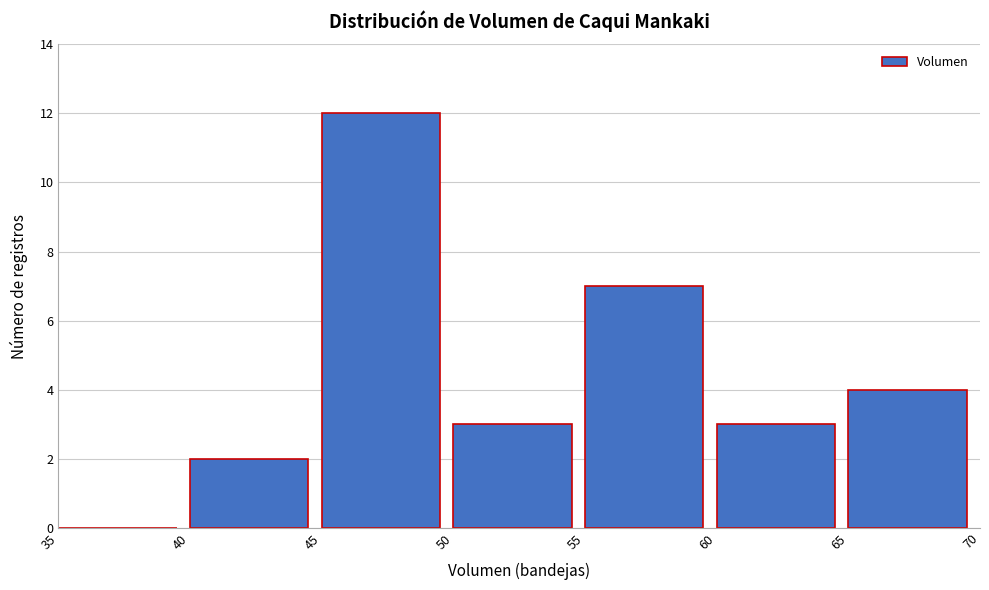

Reading left to right, list every bar in this chart as the range it spans on the x-axis followed by its height. The values are not printed on the chart, so give them approximately, as read against the axis.

35 to 40: 0
40 to 45: 2
45 to 50: 12
50 to 55: 3
55 to 60: 7
60 to 65: 3
65 to 70: 4